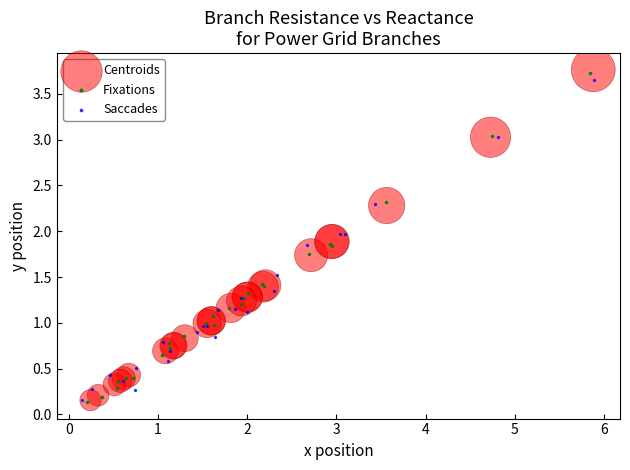

Which series has the largest Y range (max minus min)?

Centroids